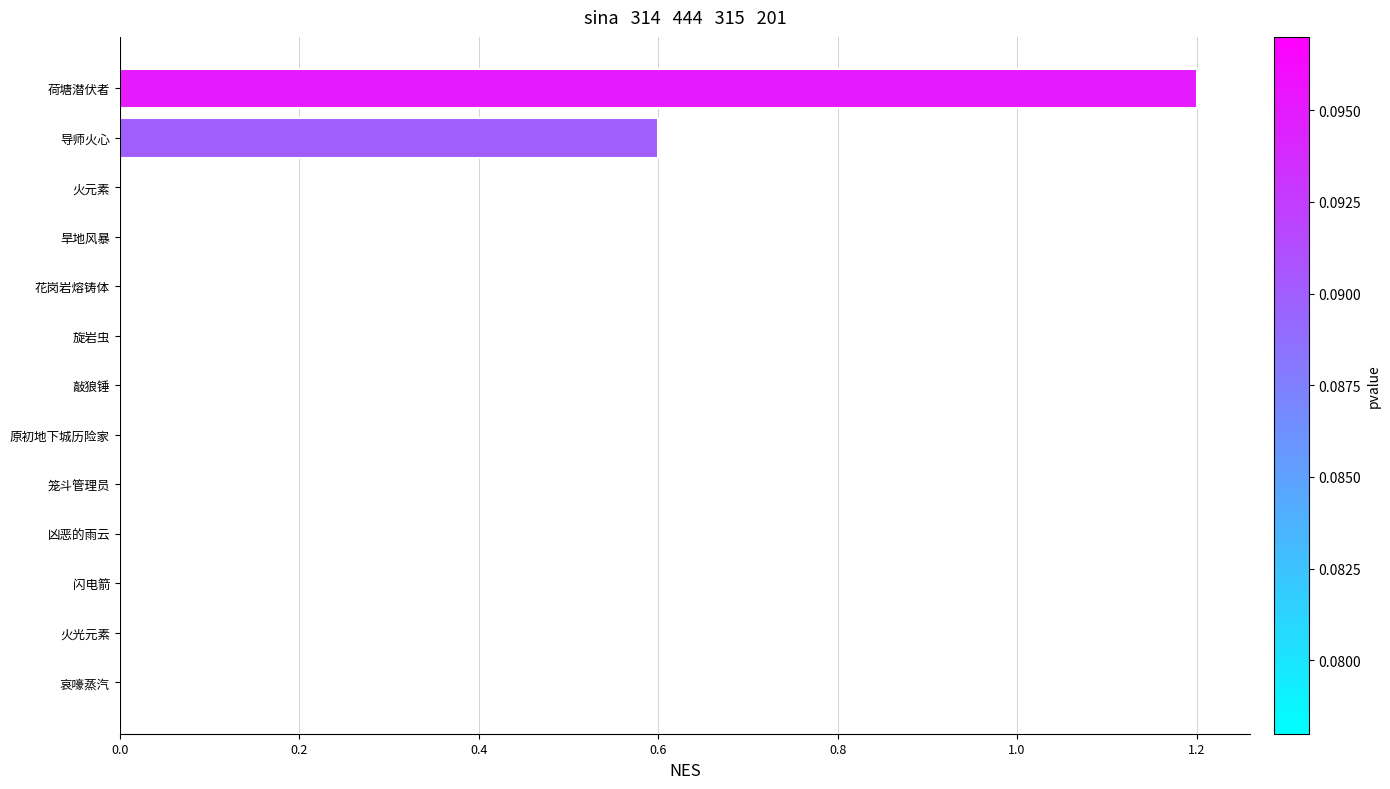

Are the bars grouped side by side (vs. stacked)?

No